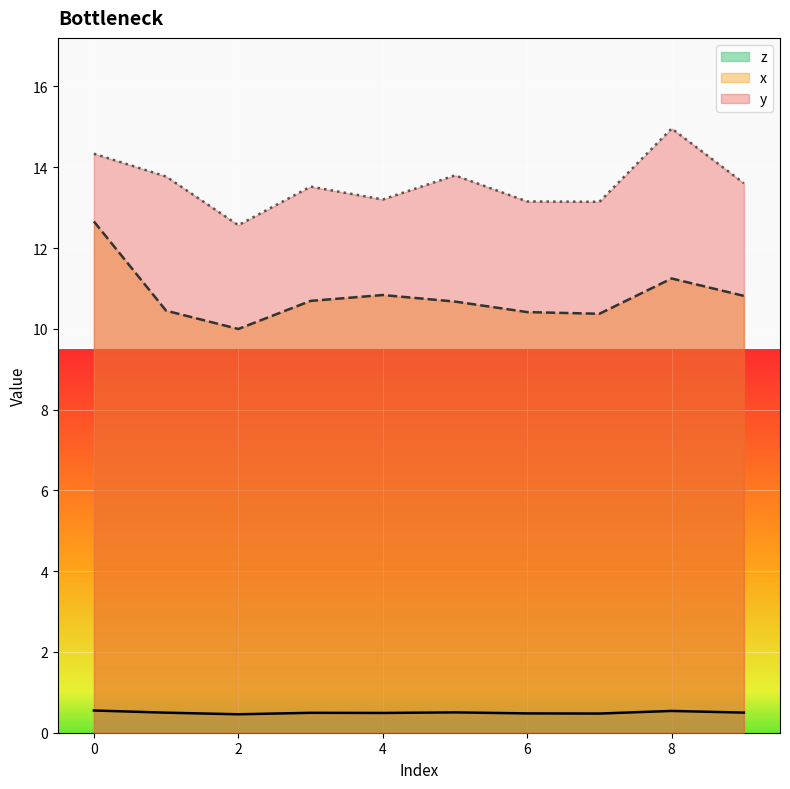

What is the value of the x point at the 6th from the left?

10.7